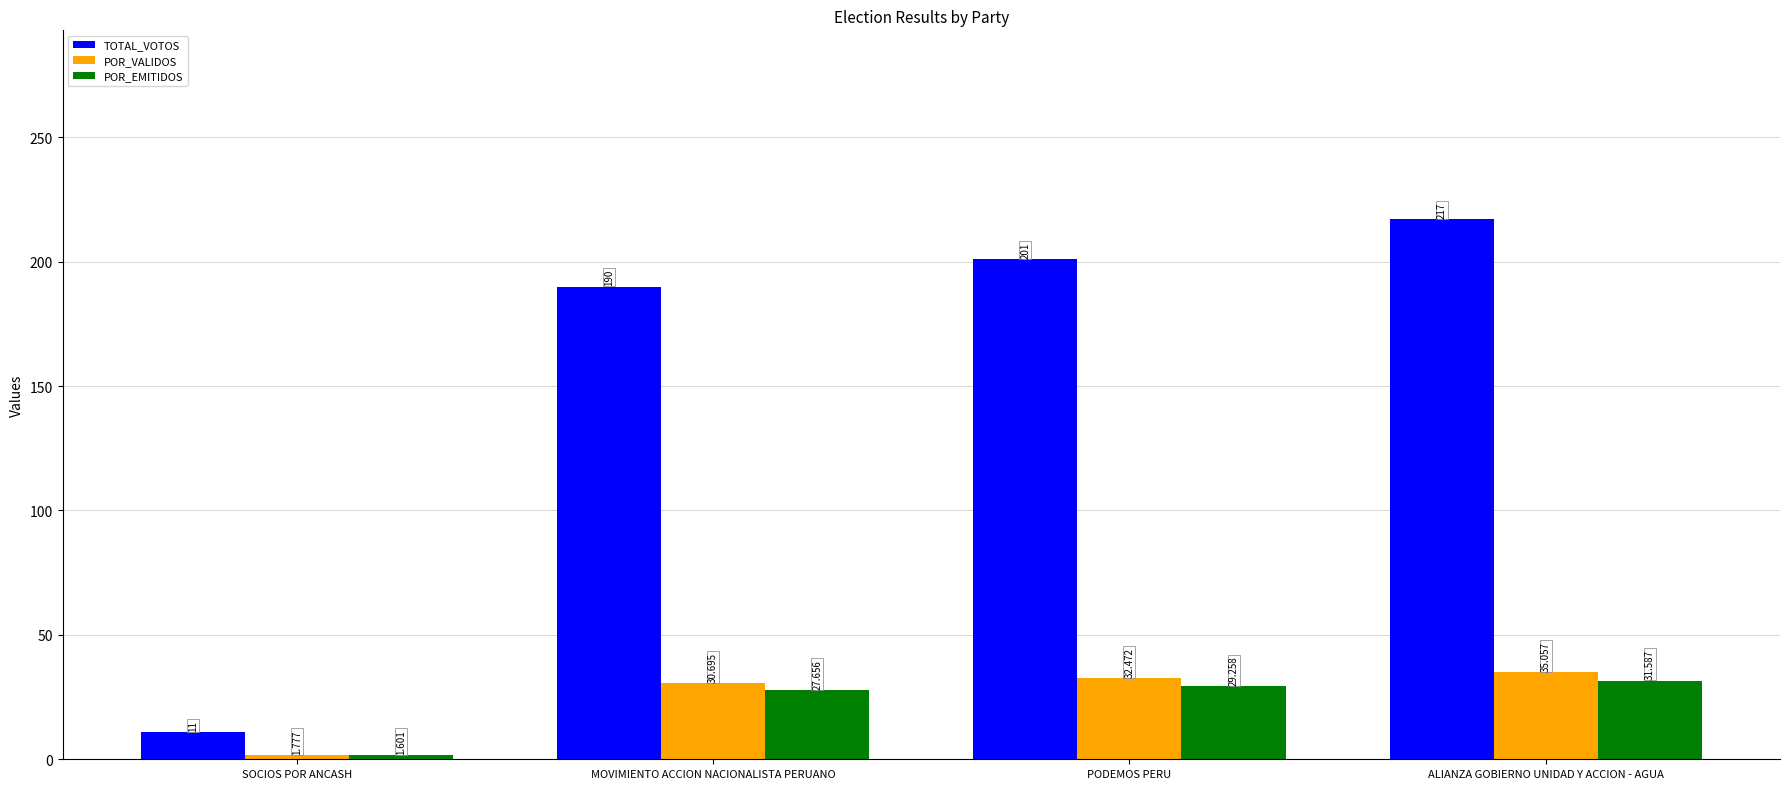

What is the sum of all POR_VALIDOS values?

100.0